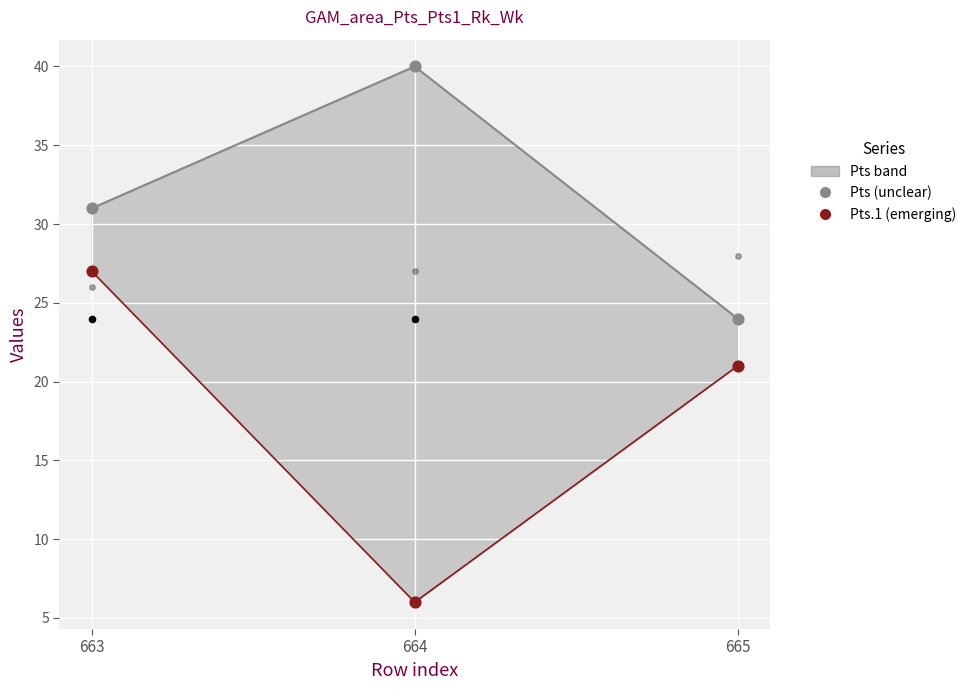

Is the value of Pts.1 (points) at 664 greater than the value of Pts at 664?

No